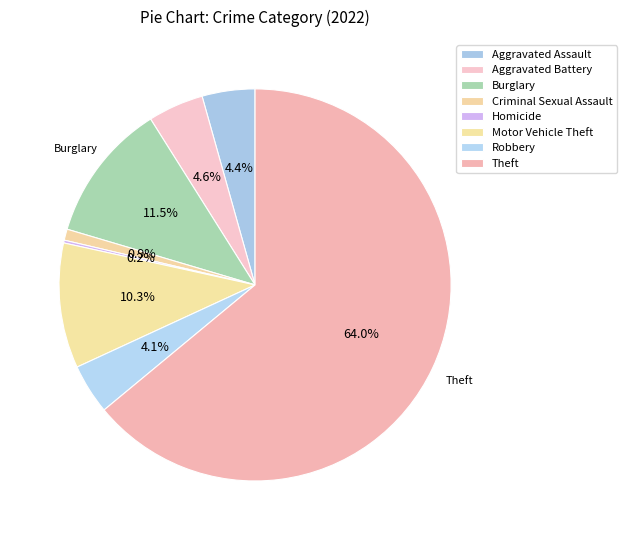

Which slice is the largest?

Theft